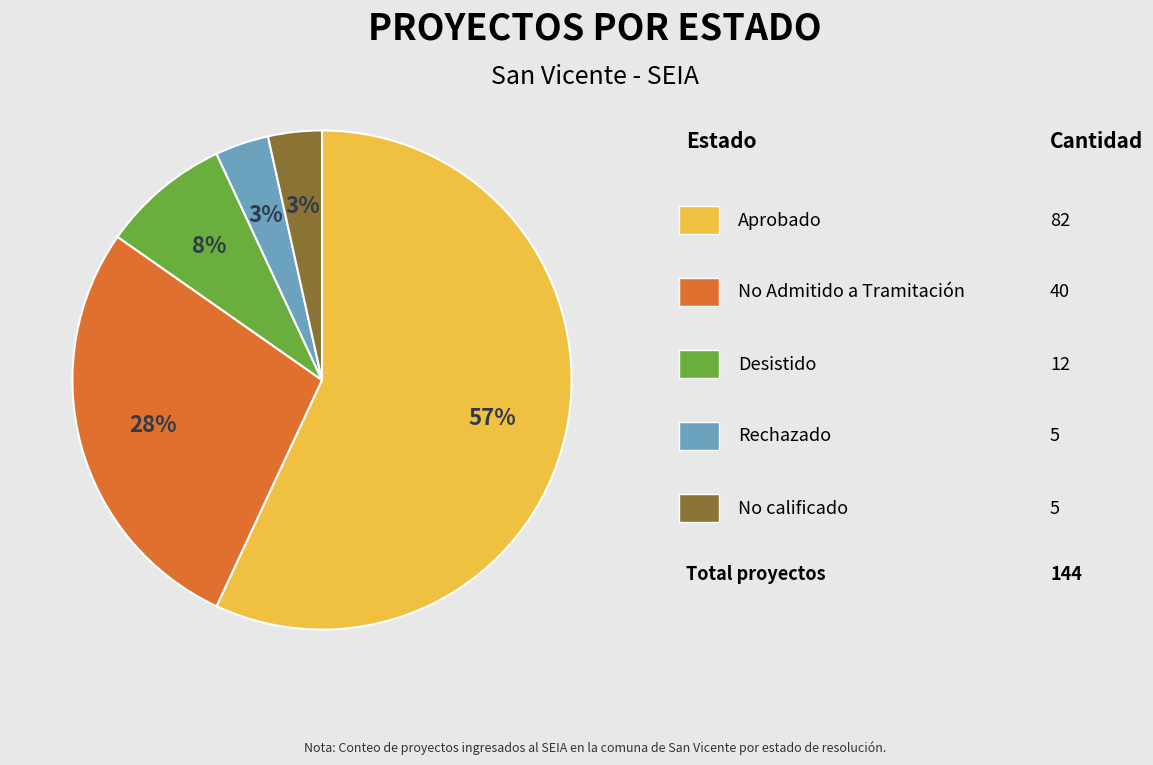

To the nearest percent, what is the average slice percentage?

20%